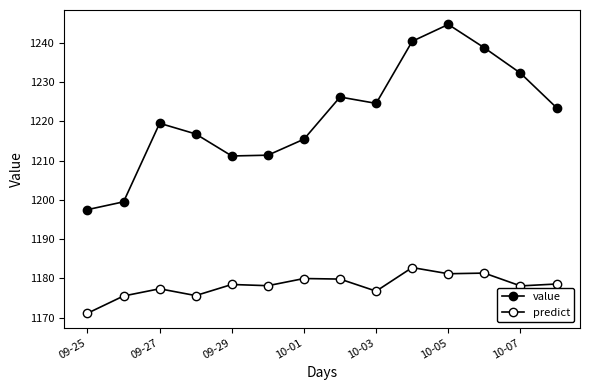

How many values in the value series exceed 1223?

7